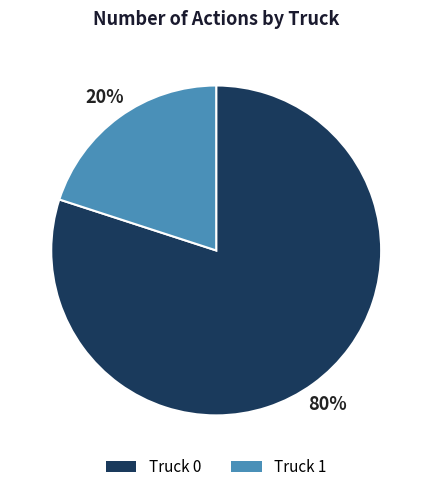

Combined, do Truck 1 and Truck 0 account for over 50%?

Yes